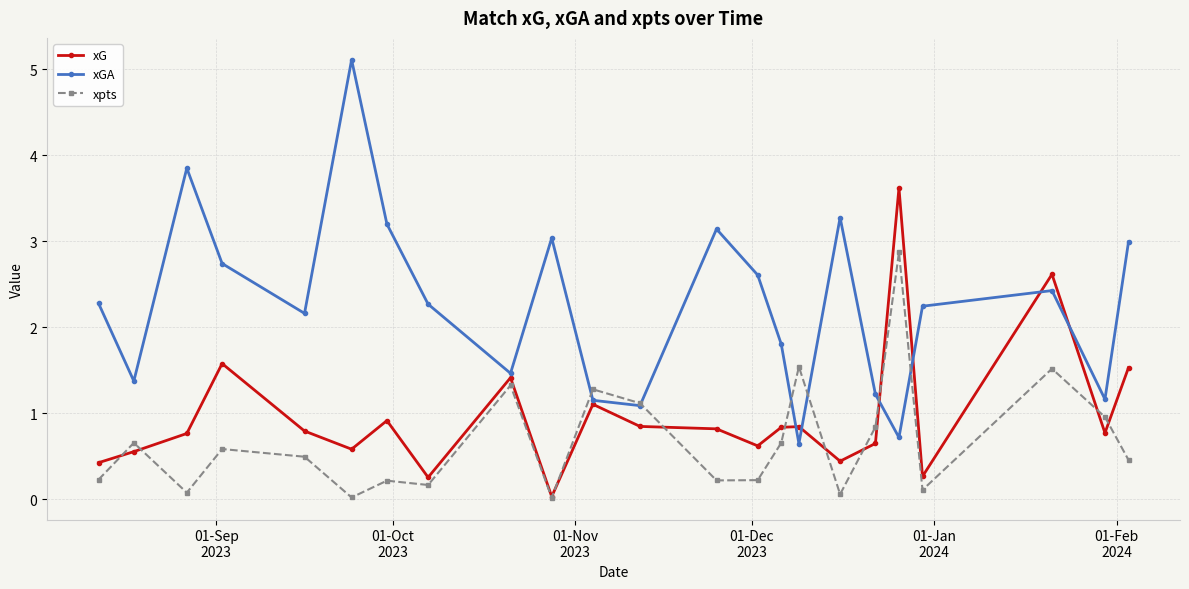

True or false: xGA has more than 0 points higher than both neighbors.

True